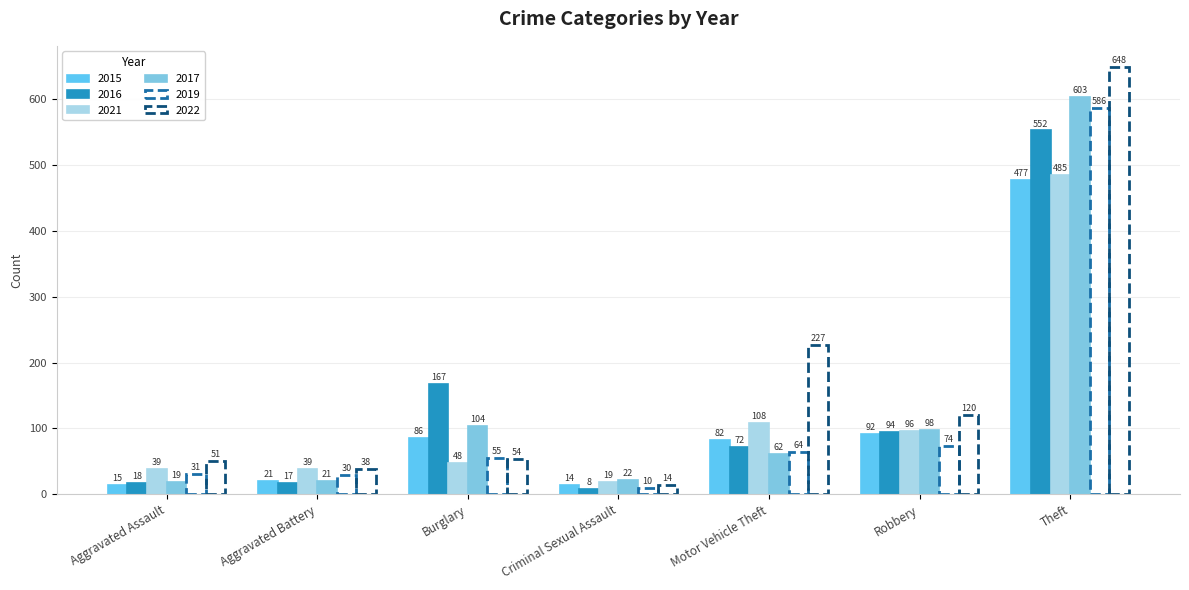

What is the total value across all series at Burglary?

514